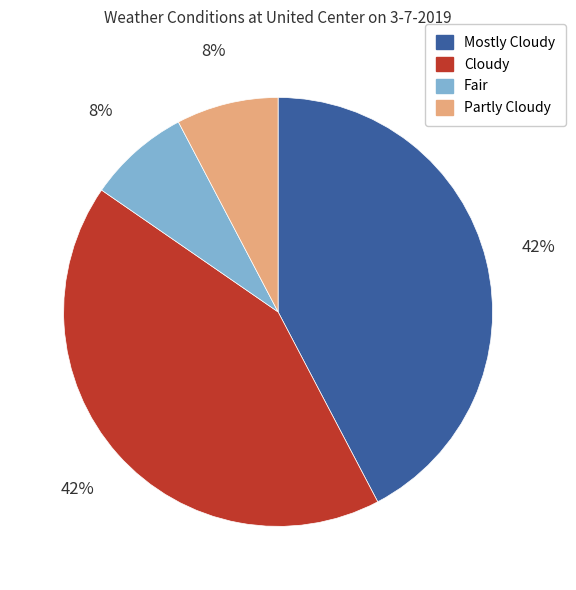

To the nearest percent, what portion does Partly Cloudy represent?

8%